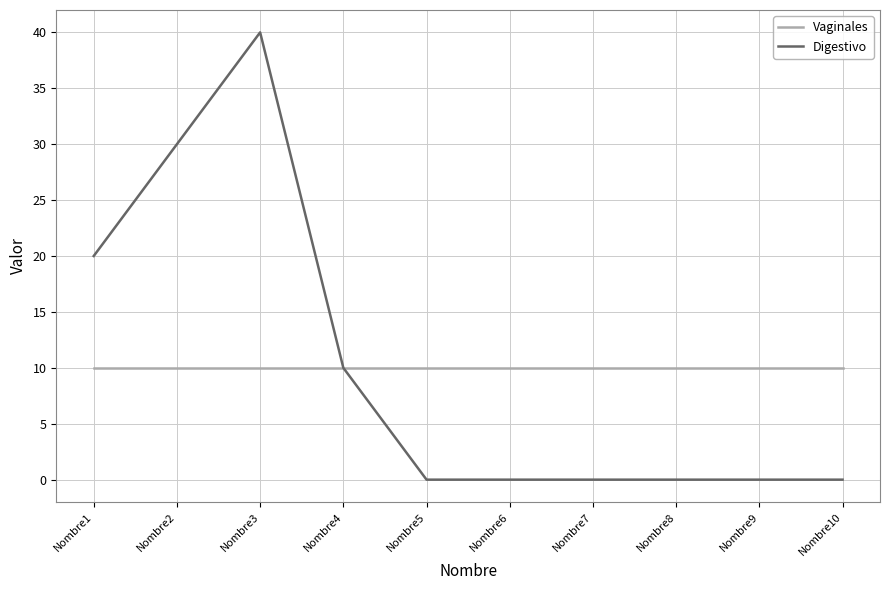

What is the difference between the highest and lowest values at Nombre2?

20